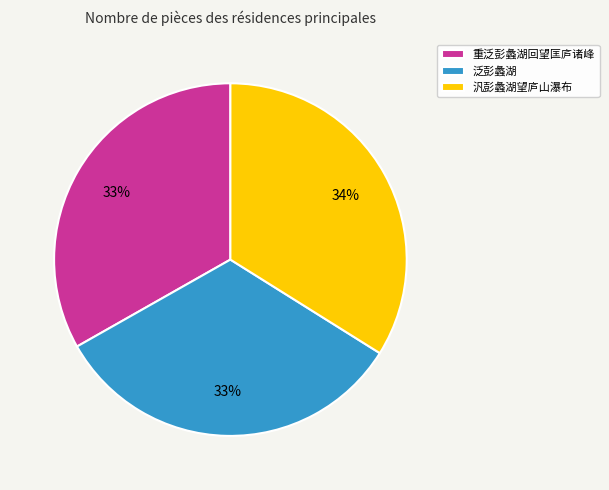

To the nearest percent, what is the difference between the 汎彭蠡湖望庐山瀑布 and 泛彭蠡湖 slice percentages?

1%